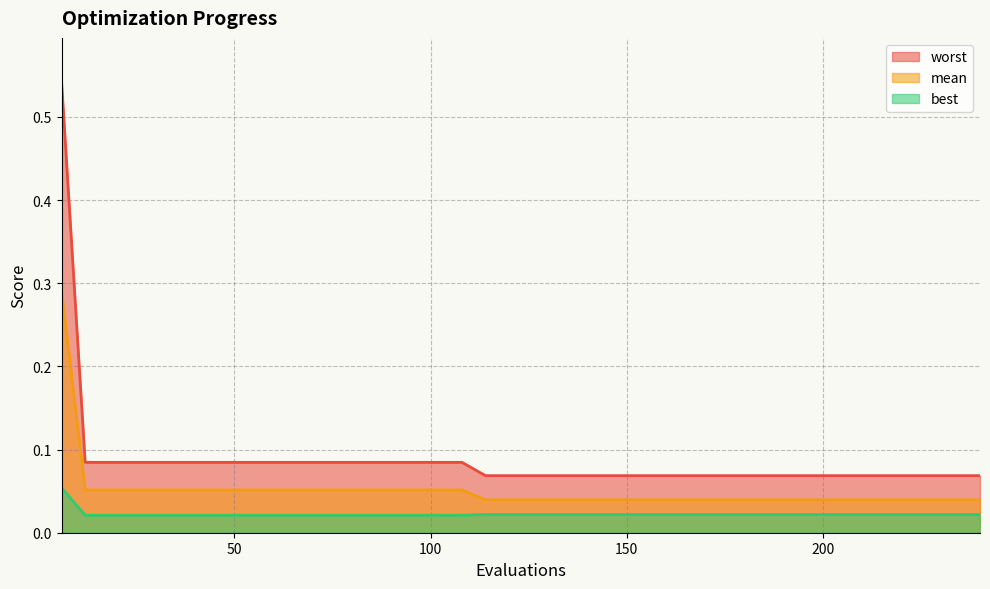

At which category does the chart reach its peak across all series?

6